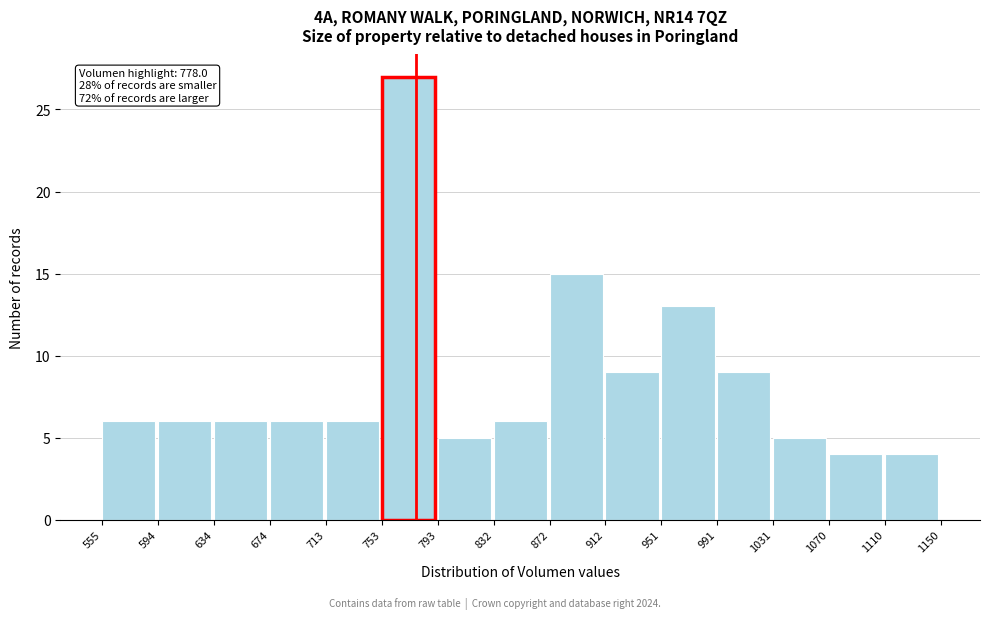

Over which range of the x-axis is the bar tallest?

753 to 793